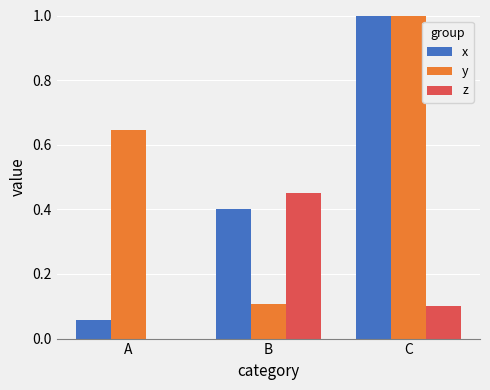

What is the maximum value for x?

1.0